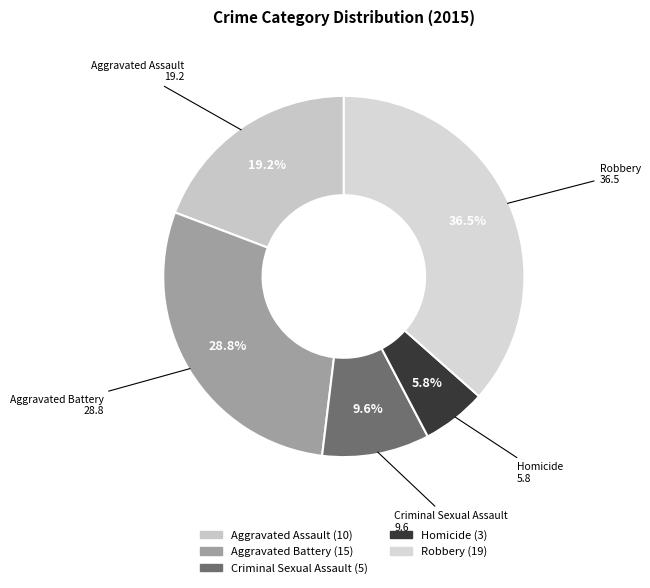

Is it true that Aggravated Assault is 8% of the pie?

False